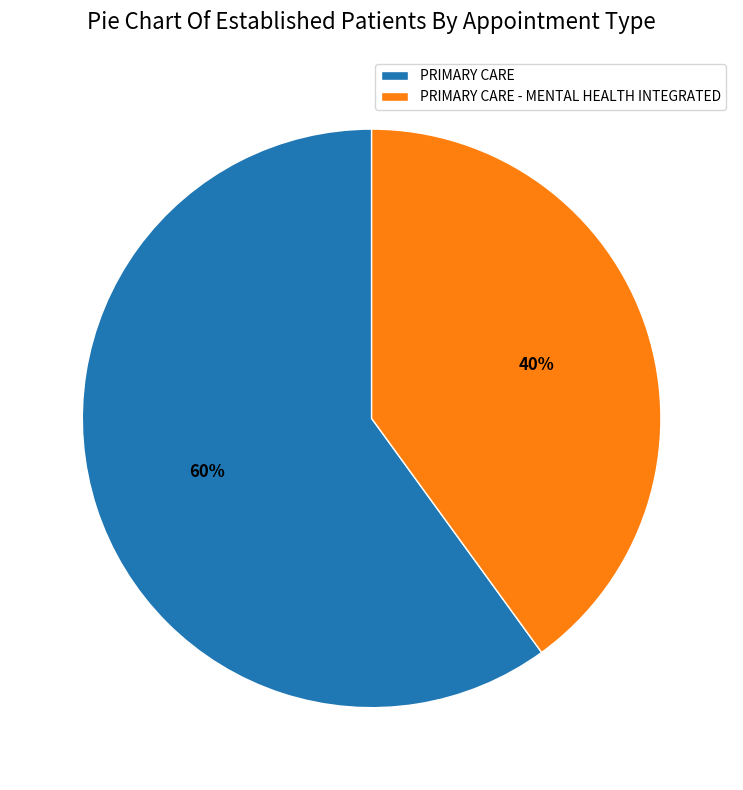

Rank the categories by value from lowest to highest.

PRIMARY CARE - MENTAL HEALTH INTEGRATED, PRIMARY CARE